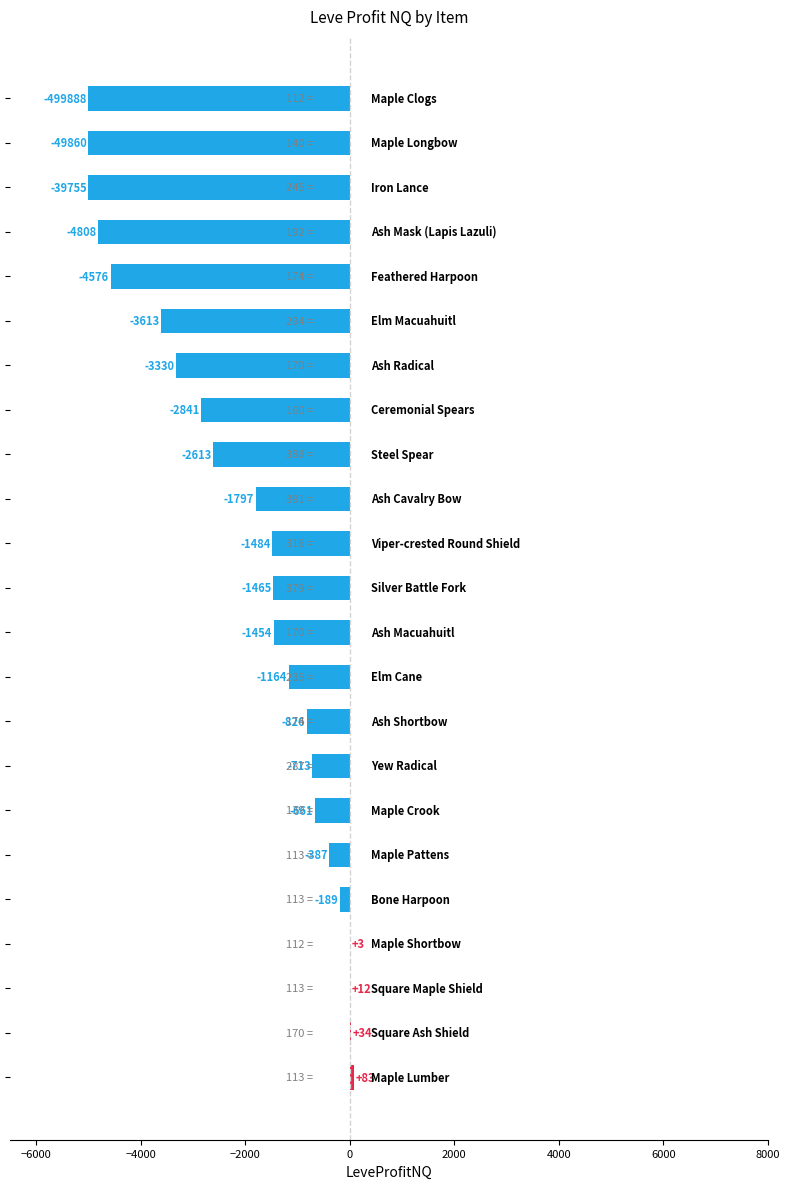

What is the maximum value shown in the chart?

83.2